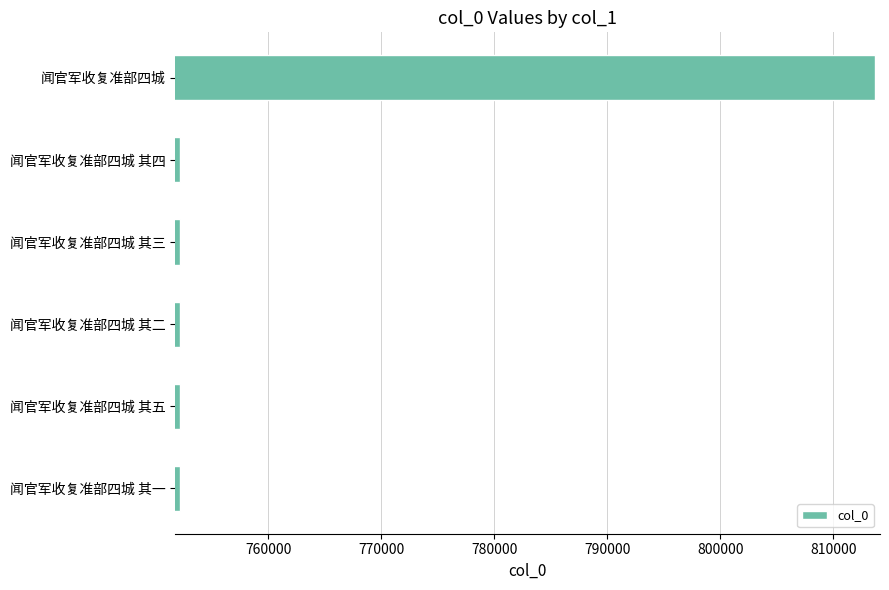

How many series are shown in this chart?

1